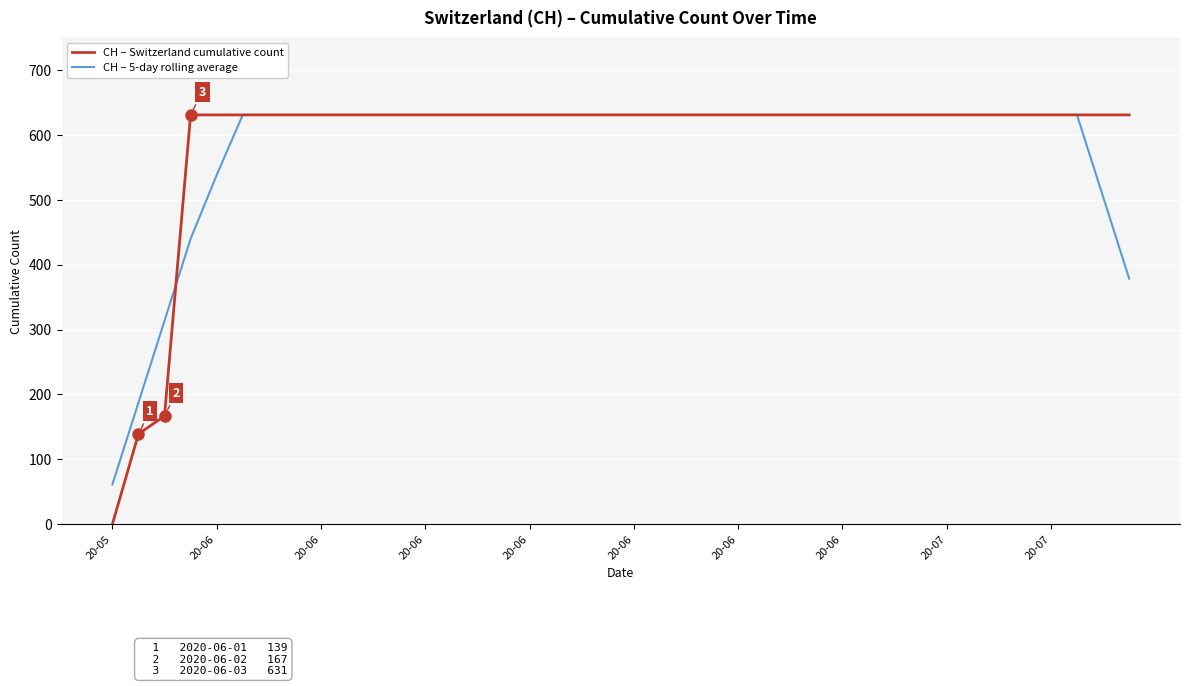

Reading left to right, list all the values displayed in this chart.

CH – Switzerland cumulative count: 0.0	139.0	167.0	631.0	631.0	631.0	631.0	631.0	631.0	631.0	631.0	631.0	631.0	631.0	631.0	631.0	631.0	631.0	631.0	631.0	631.0	631.0	631.0	631.0	631.0	631.0	631.0	631.0	631.0	631.0	631.0	631.0	631.0	631.0	631.0	631.0	631.0	631.0	631.0	631.0
CH – 5-day rolling average: 61.2	187.4	313.6	439.8	538.2	631.0	631.0	631.0	631.0	631.0	631.0	631.0	631.0	631.0	631.0	631.0	631.0	631.0	631.0	631.0	631.0	631.0	631.0	631.0	631.0	631.0	631.0	631.0	631.0	631.0	631.0	631.0	631.0	631.0	631.0	631.0	631.0	631.0	504.8	378.6